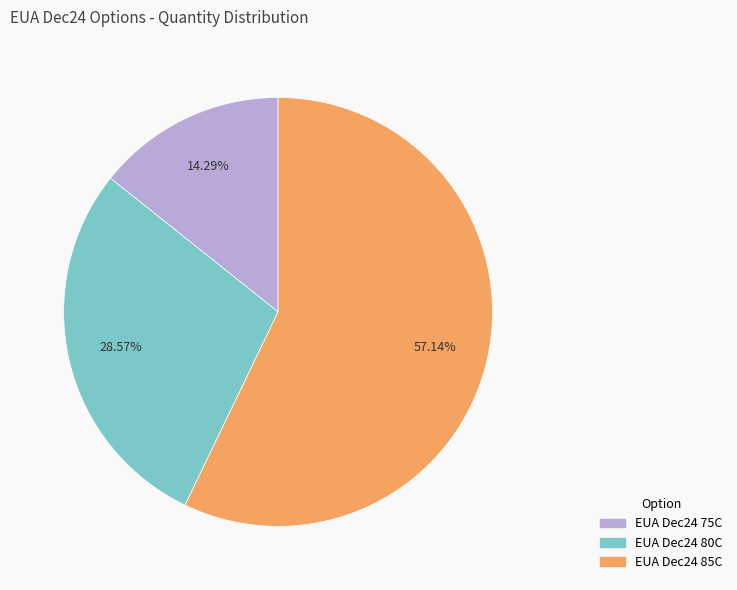

Which category has the biggest portion of the pie?

EUA Dec24 85C